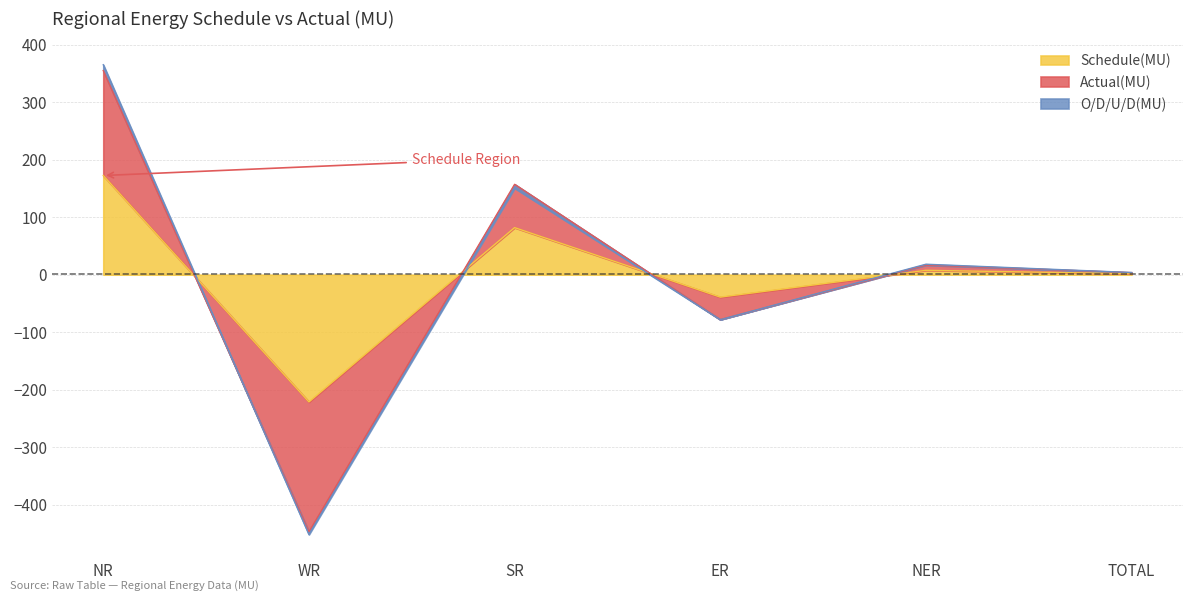

How many interior local valleys does the Actual(MU) series have?

2